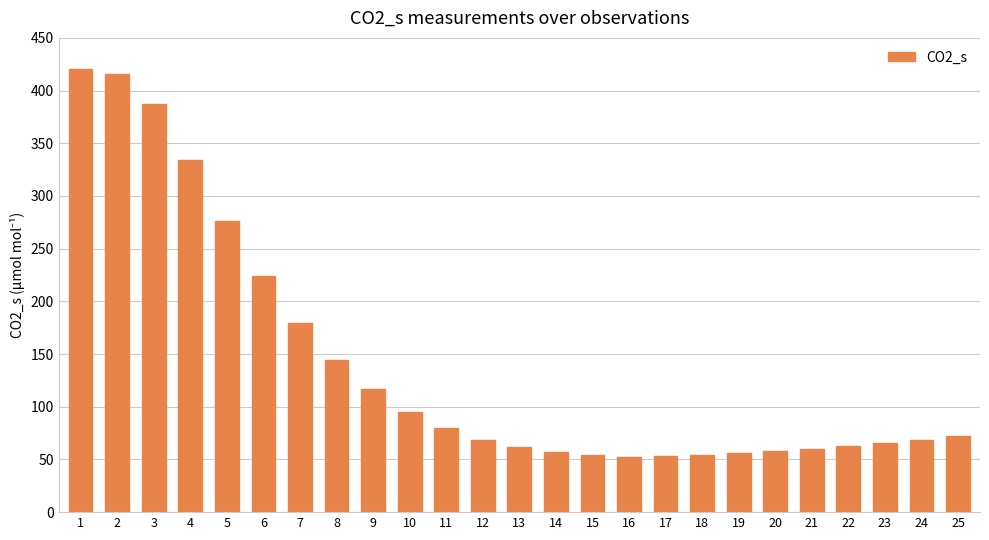

What is the change in value from 12 to 20?

-11.1